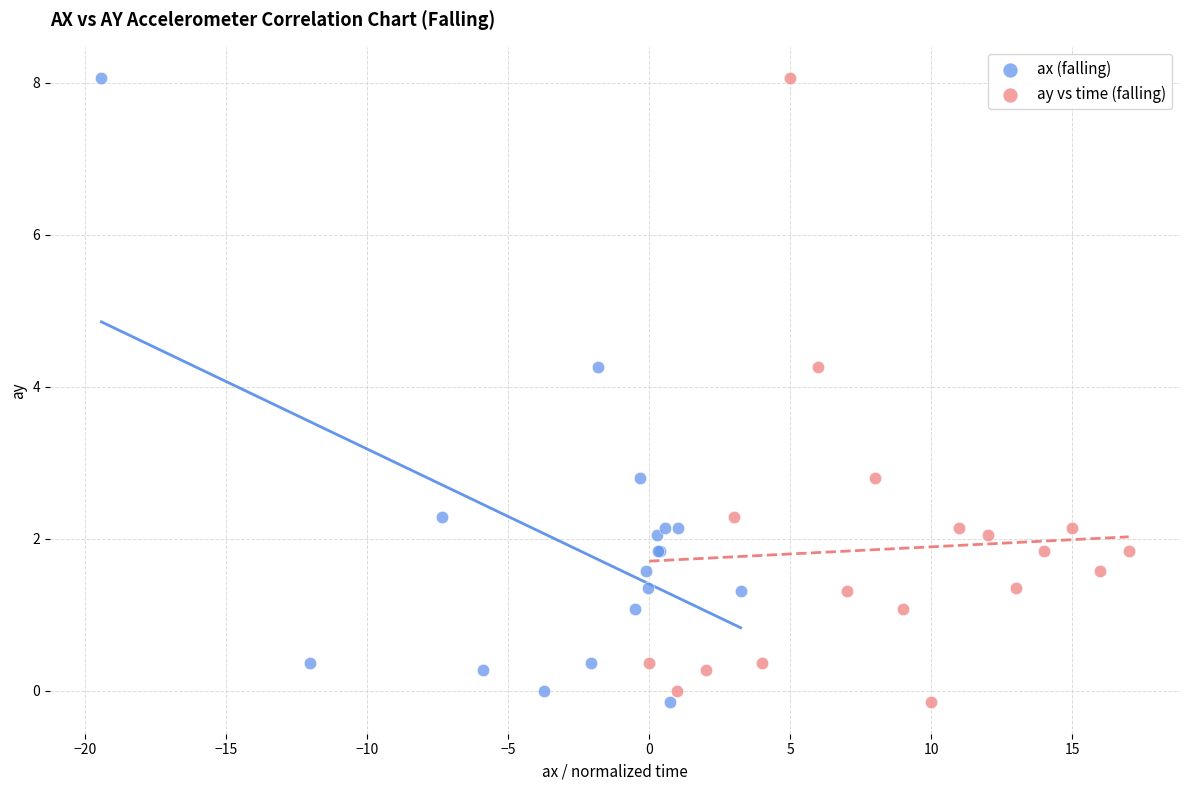

What are all the series names shown in the legend?

ax (falling), ay vs time (falling)